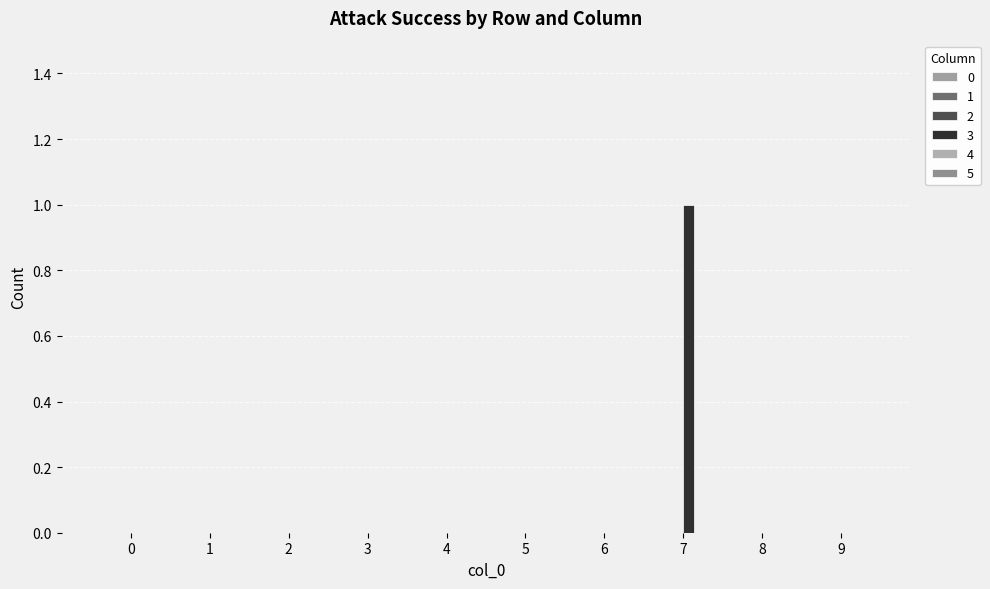

Which has a higher value, 9 or 4?

9